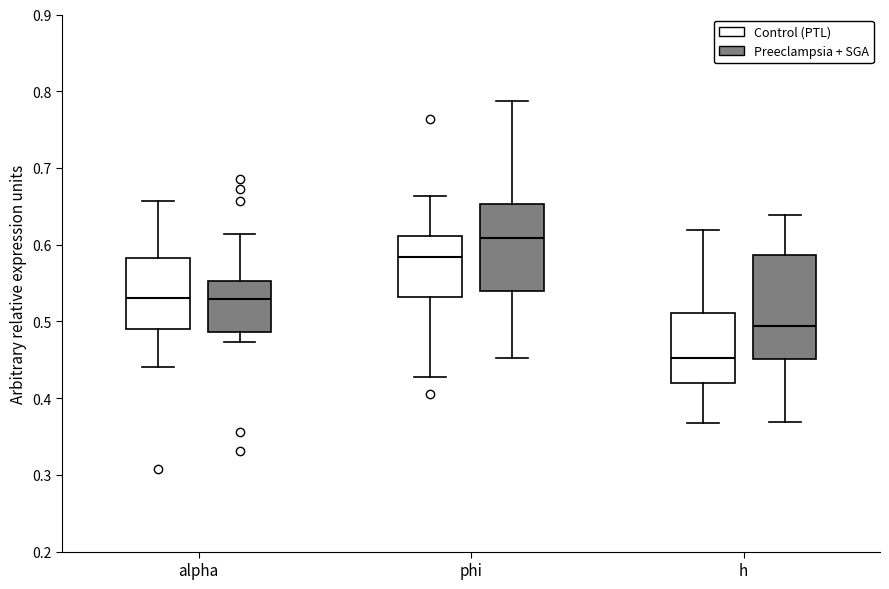

Reading left to right, transcribe this box plot: for each box, give where its median line is, the range the box spans, and where its two whiskers end, as read against the y-axis. The values are not printed on the chart, so give them approximately, as read against the axis.

alpha (Control (PTL)): median 0.53, box 0.49 to 0.58, whiskers 0.44 to 0.66
alpha (Preeclampsia + SGA): median 0.53, box 0.49 to 0.55, whiskers 0.47 to 0.61
phi (Control (PTL)): median 0.58, box 0.53 to 0.61, whiskers 0.43 to 0.66
phi (Preeclampsia + SGA): median 0.61, box 0.54 to 0.65, whiskers 0.45 to 0.79
h (Control (PTL)): median 0.45, box 0.42 to 0.51, whiskers 0.37 to 0.62
h (Preeclampsia + SGA): median 0.49, box 0.45 to 0.59, whiskers 0.37 to 0.64